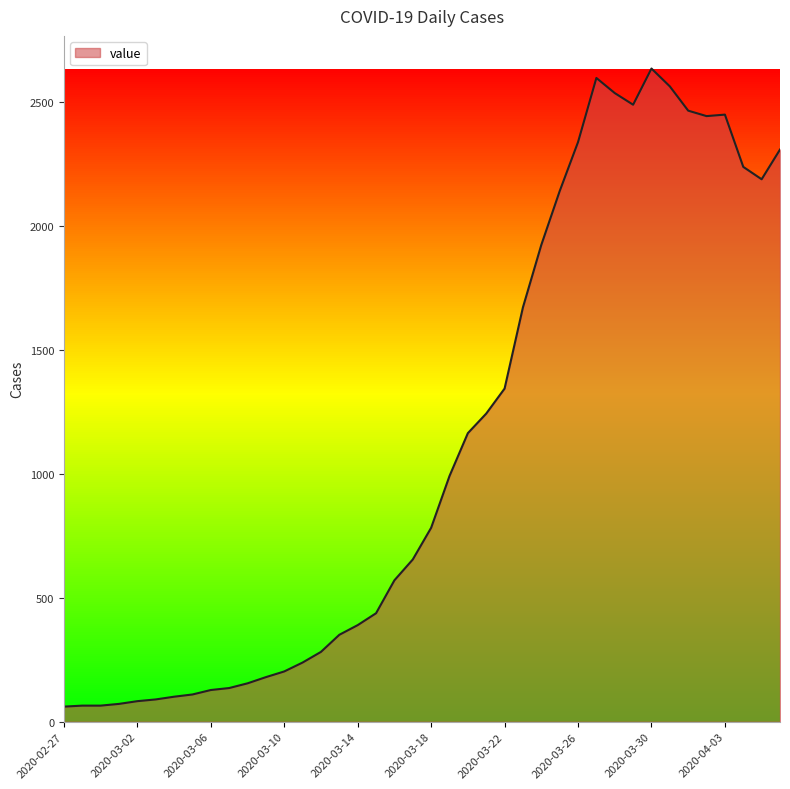

What is the difference between the maximum and minimum values?

2576